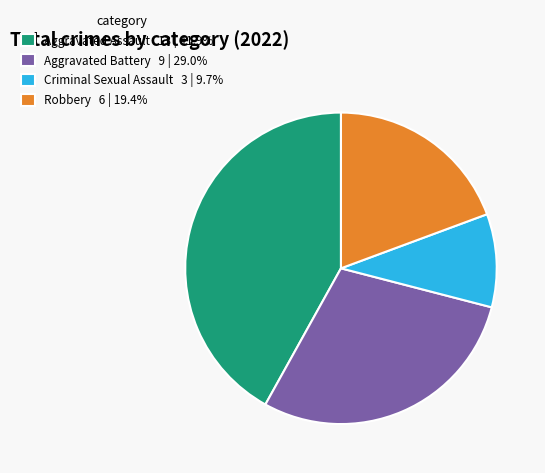

Is there a majority slice in this chart?

No